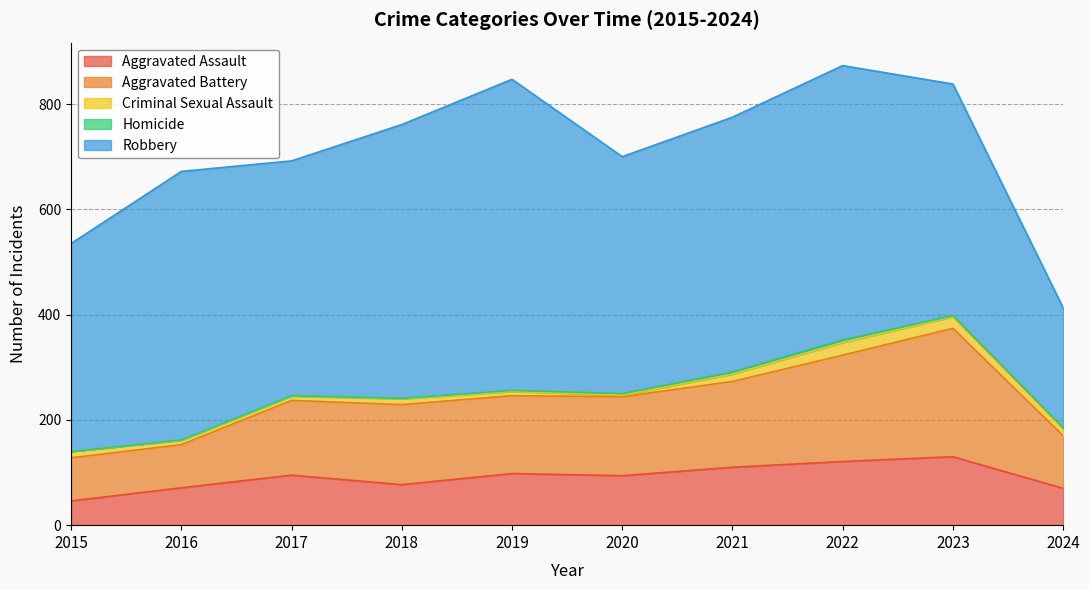

What is the sum of the Criminal Sexual Assault values at 2020 and 2016?

11